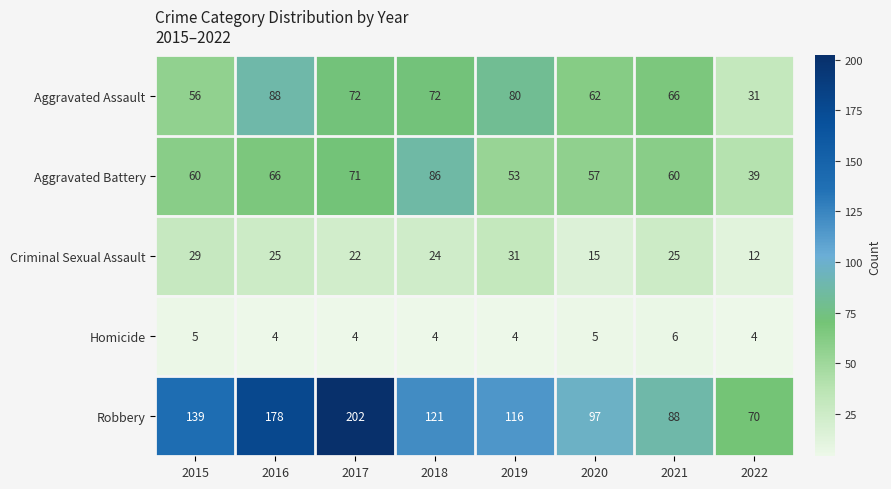

At which category is the sum across all series the highest?

2017